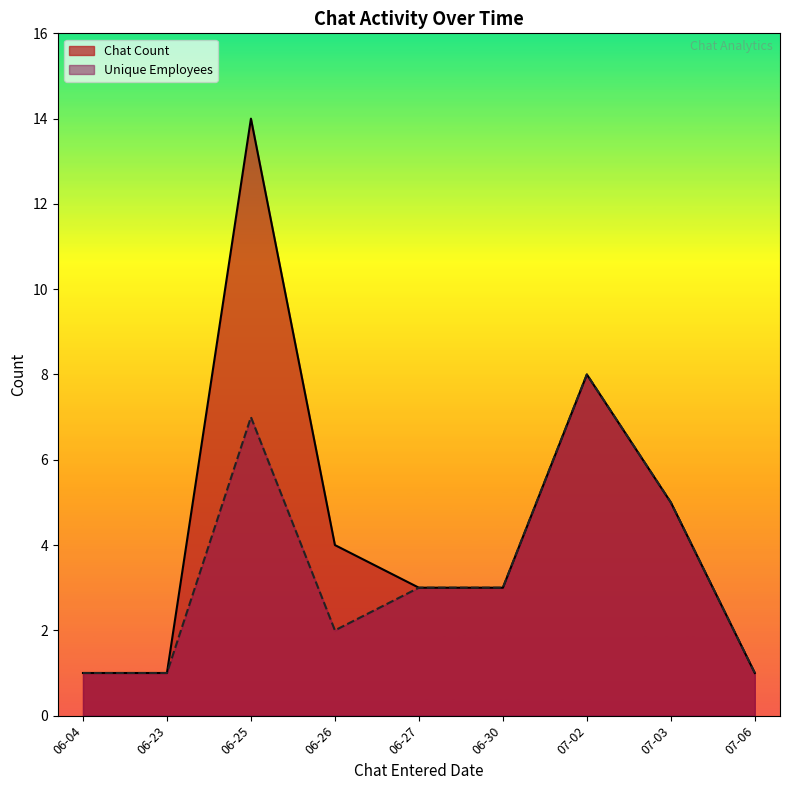

Which category has the lowest value across all series?

06-04